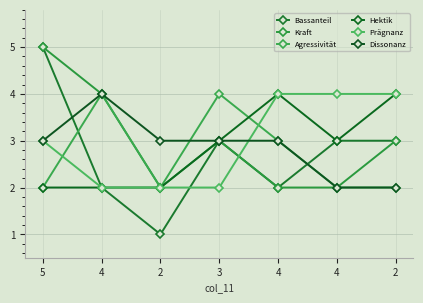

List the labels in order of Bassanteil value, smallest first.

2, 4, 4, 3, 4, 2, 5